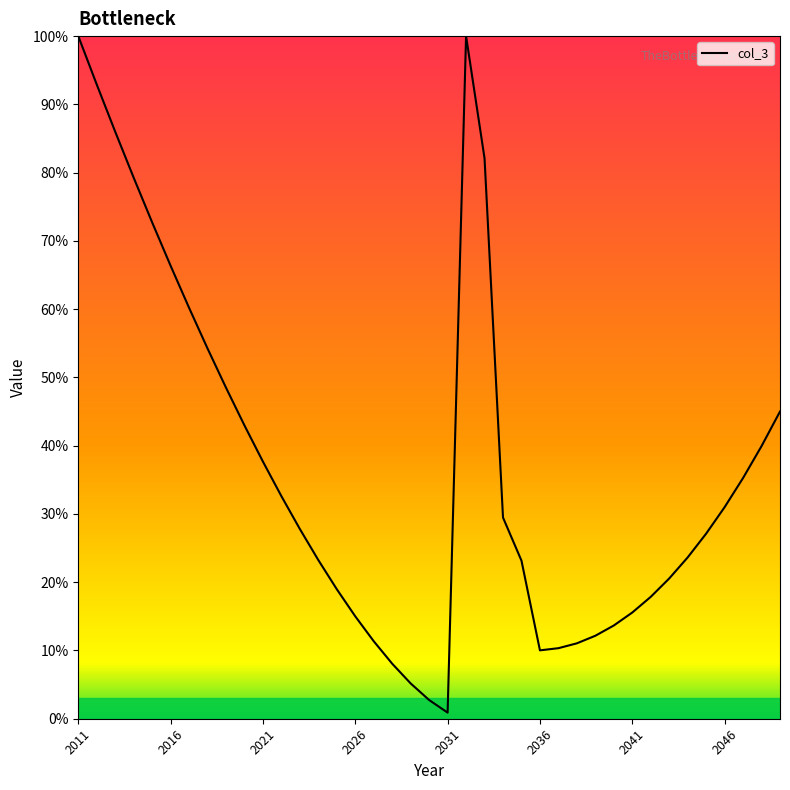

What is the maximum value shown in the chart?

100.0